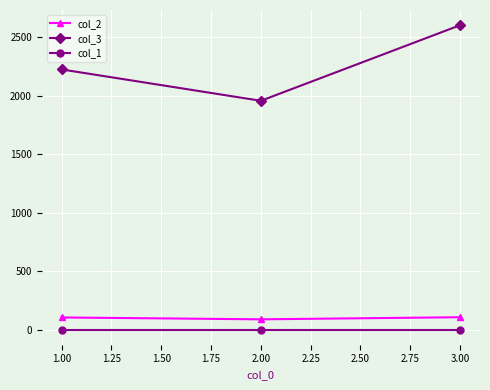

Is the value of col_3 at 1.00 greater than the value of col_1 at 3.00?

Yes